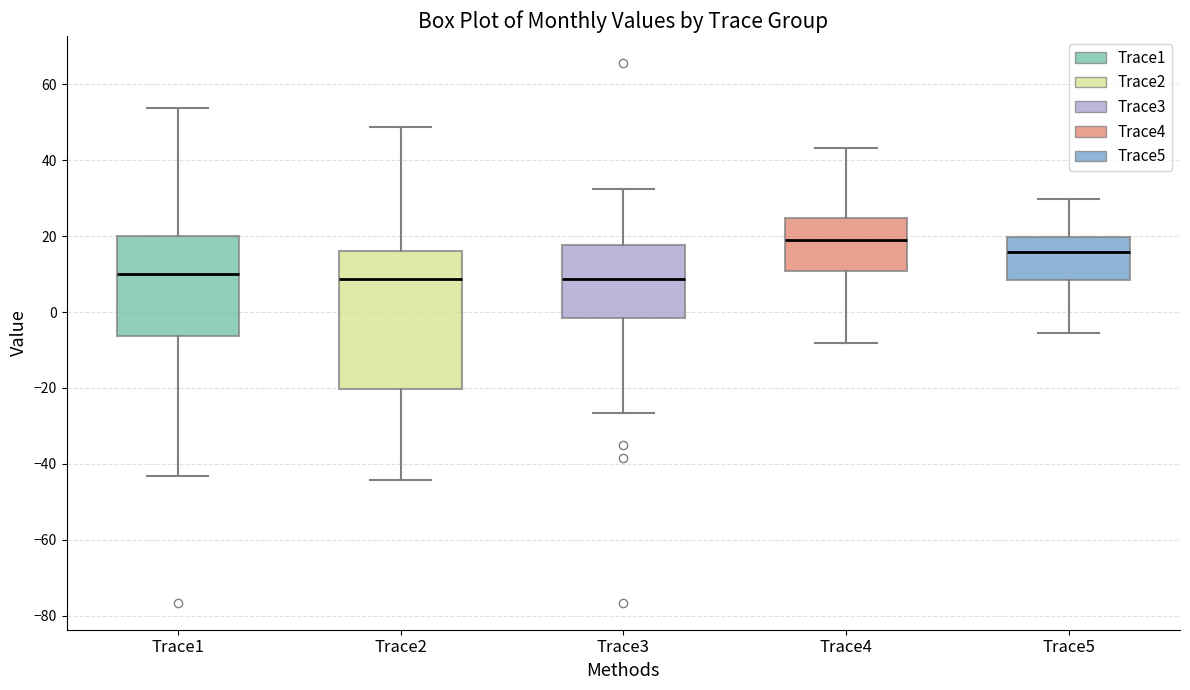

Reading left to right, transcribe this box plot: for each box, give where its median line is, the range the box spans, and where its two whiskers end, as read against the y-axis. The values are not printed on the chart, so give them approximately, as read against the axis.

Trace1: median 10, box -6 to 20, whiskers -44 to 54
Trace2: median 8, box -20 to 16, whiskers -44 to 48
Trace3: median 8, box -2 to 18, whiskers -26 to 32
Trace4: median 20, box 10 to 24, whiskers -8 to 44
Trace5: median 16, box 8 to 20, whiskers -6 to 30